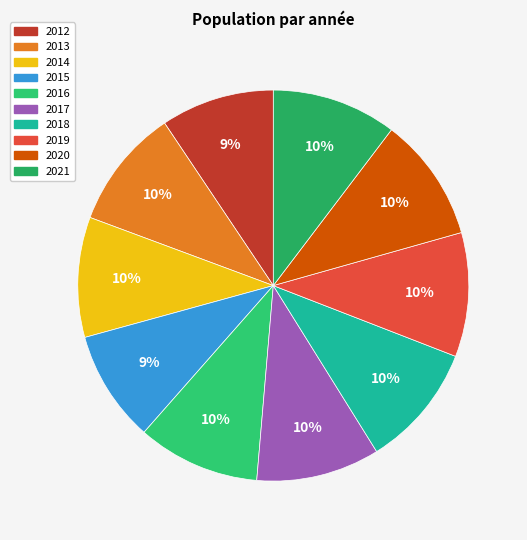

The 2018 slice represents 23% of the pie. True or false?

False